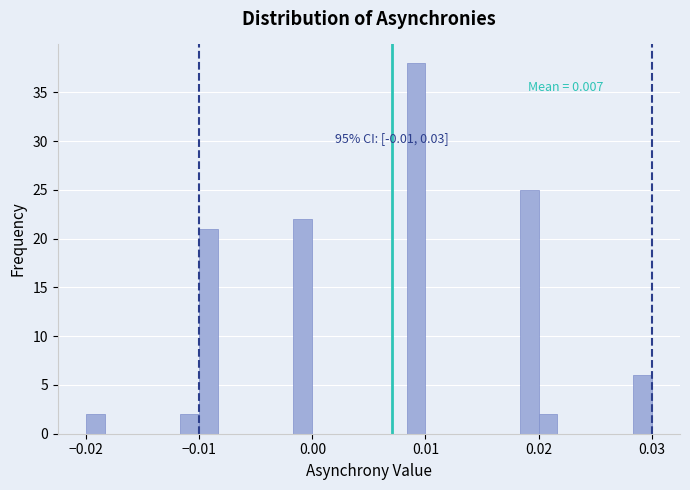

Around what value on the x-axis is the tallest bar? Give the approximate position of its centre, as read against the axis.

0.009